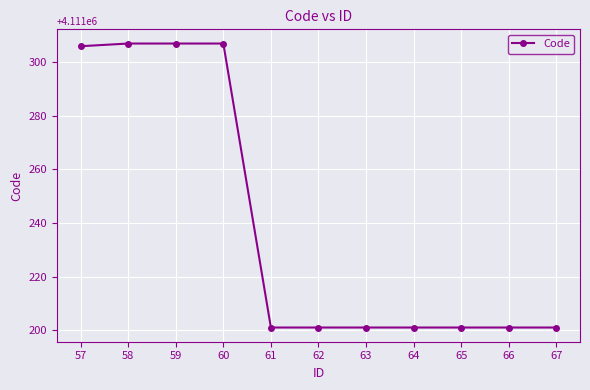

What is the difference between the maximum and second lowest values?

106